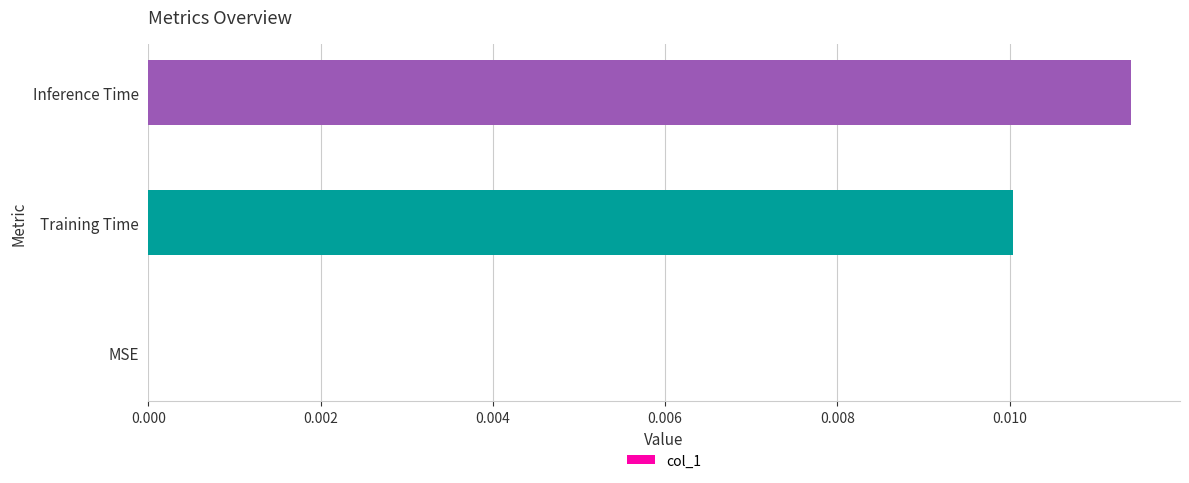

At which category does the chart reach its peak across all series?

Inference Time